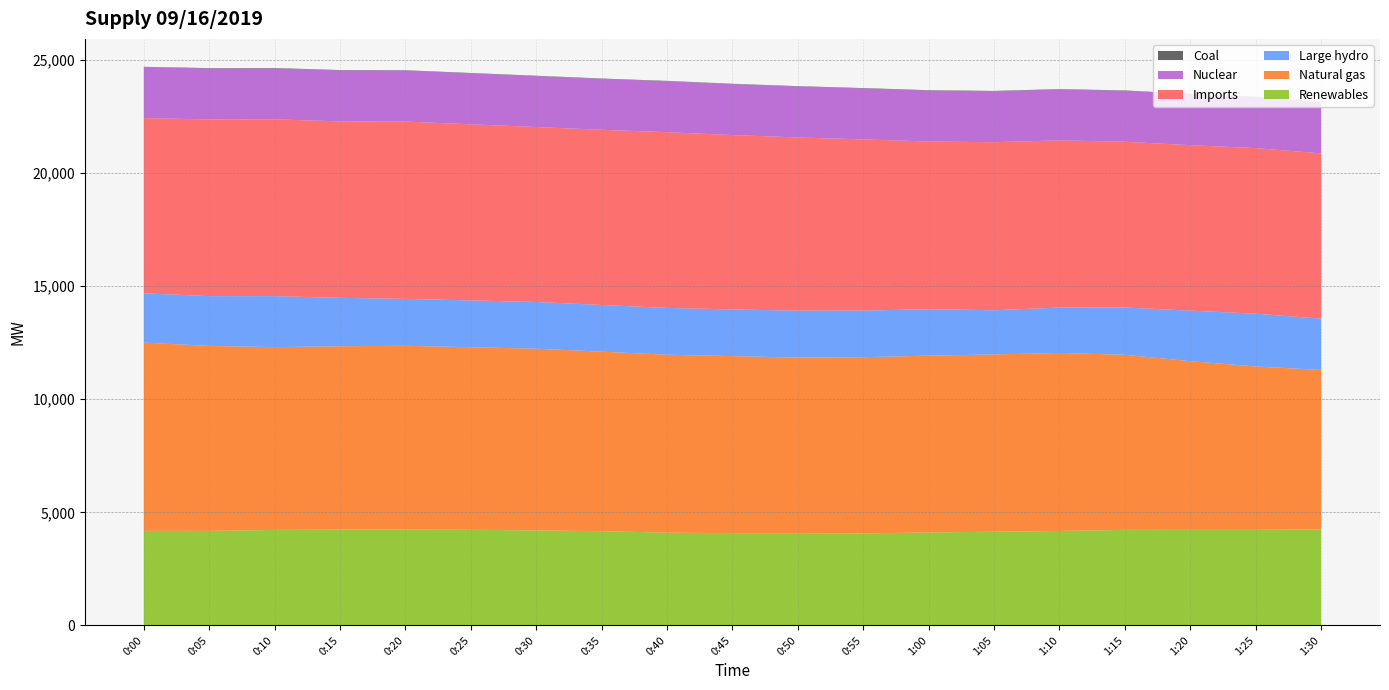

Reading left to right, transcribe all the data shown in this chart.

Renewables: 0:00=4180	0:05=4179	0:10=4220	0:15=4236	0:20=4236	0:25=4227	0:30=4199	0:35=4165	0:40=4099	0:45=4077	0:50=4077	0:55=4066	1:00=4108	1:05=4141	1:10=4175	1:15=4222	1:20=4226	1:25=4226	1:30=4245
Natural gas: 0:00=8324	0:05=8180	0:10=8085	0:15=8108	0:20=8127	0:25=8074	0:30=8036	0:35=7939	0:40=7870	0:45=7831	0:50=7765	0:55=7793	1:00=7820	1:05=7840	1:10=7873	1:15=7744	1:20=7457	1:25=7223	1:30=7051
Large hydro: 0:00=2183	0:05=2200	0:10=2255	0:15=2141	0:20=2076	0:25=2069	0:30=2066	0:35=2064	0:40=2070	0:45=2063	0:50=2074	0:55=2062	1:00=2054	1:05=1955	1:10=2007	1:15=2092	1:20=2235	1:25=2335	1:30=2268
Imports: 0:00=7744	0:05=7815	0:10=7818	0:15=7803	0:20=7841	0:25=7789	0:30=7737	0:35=7747	0:40=7771	0:45=7711	0:50=7660	0:55=7571	1:00=7416	1:05=7431	1:10=7393	1:15=7329	1:20=7319	1:25=7322	1:30=7308
Nuclear: 0:00=2252	0:05=2252	0:10=2252	0:15=2252	0:20=2252	0:25=2252	0:30=2252	0:35=2252	0:40=2252	0:45=2252	0:50=2252	0:55=2252	1:00=2252	1:05=2251	1:10=2251	1:15=2252	1:20=2252	1:25=2253	1:30=2253
Coal: 0:00=18	0:05=18	0:10=18	0:15=18	0:20=18	0:25=17	0:30=17	0:35=17	0:40=17	0:45=17	0:50=18	0:55=17	1:00=17	1:05=17	1:10=17	1:15=17	1:20=18	1:25=18	1:30=18